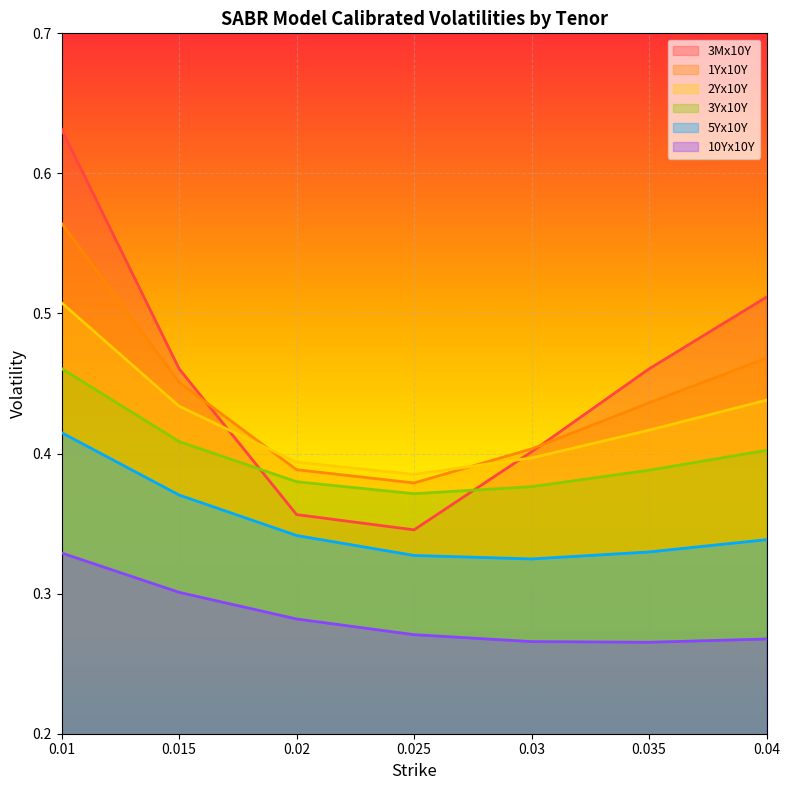

The 3Yx10Y series shows 0.1 at 0.04. True or false?

False